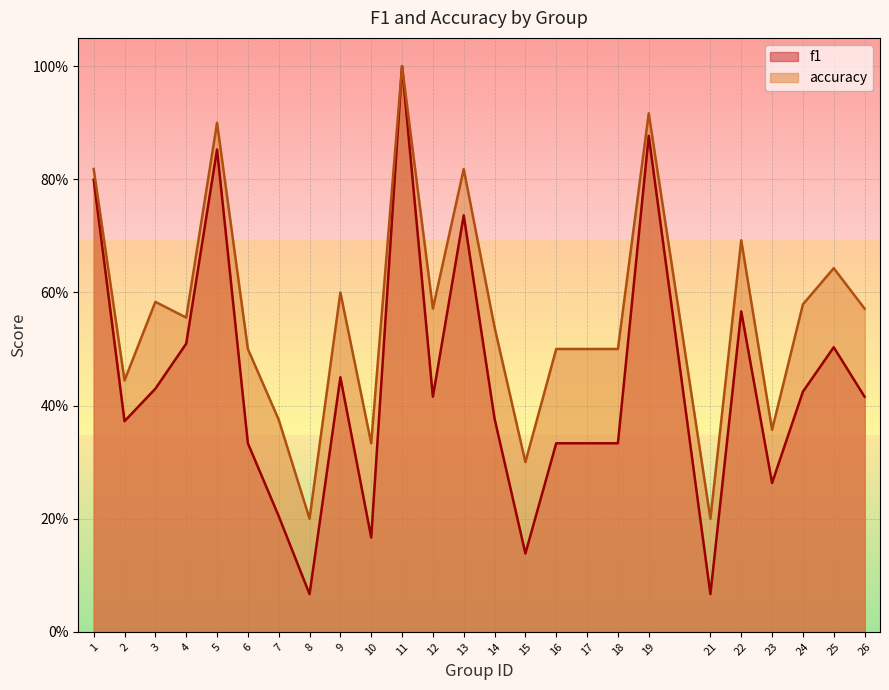

Between 1 and 23, which is larger?

1